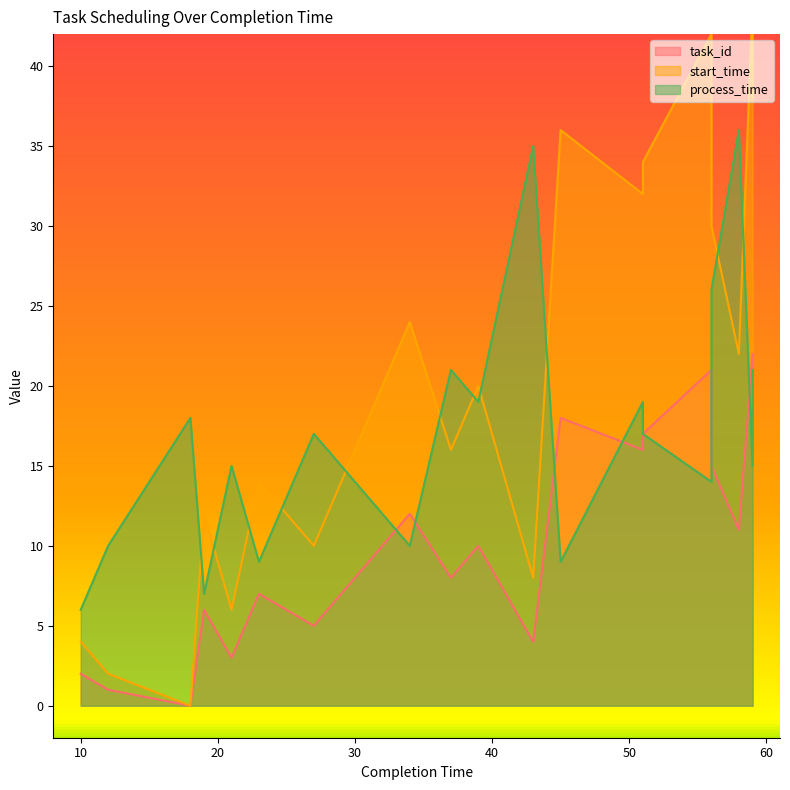

What is the sum of all process_time values?

337